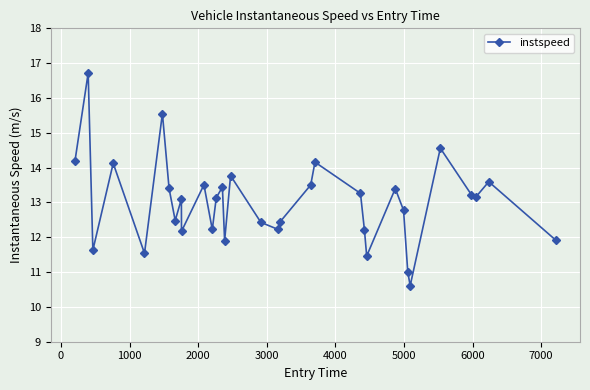

What is the minimum value shown in the chart?

10.6